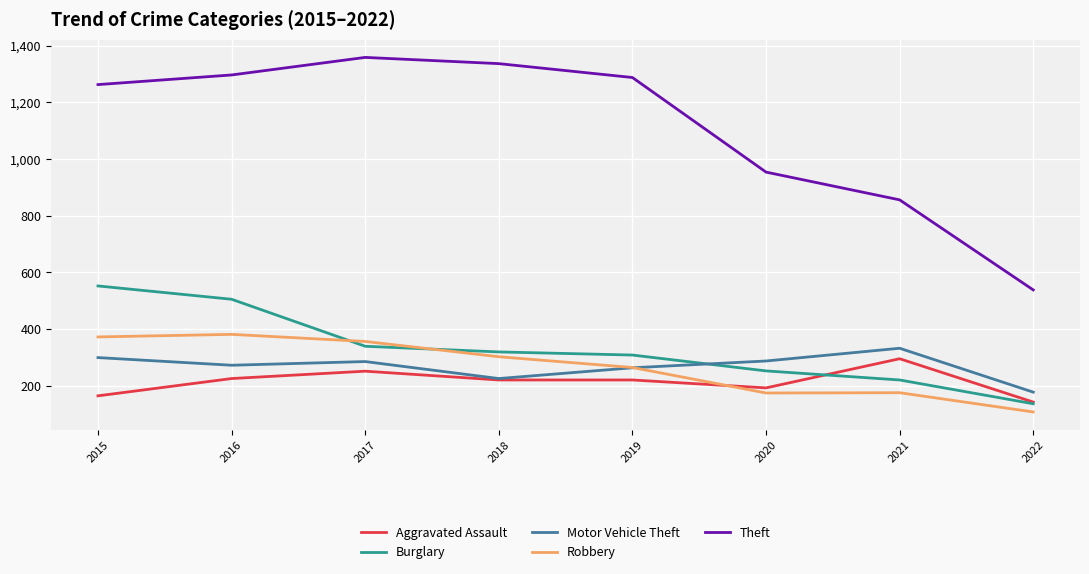

List the series in order of their peak value, lowest first.

Aggravated Assault, Motor Vehicle Theft, Robbery, Burglary, Theft